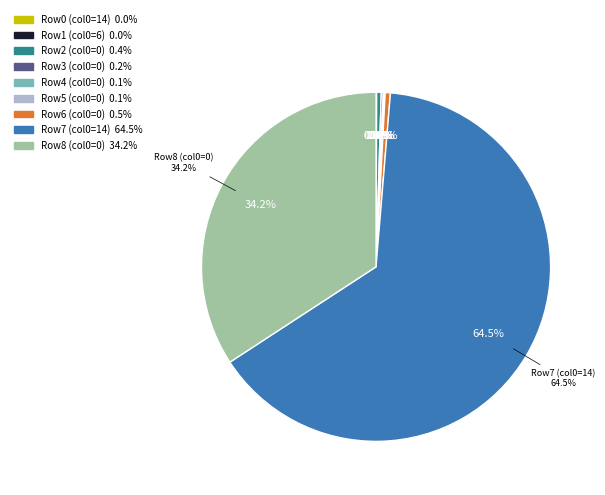

Is 14 the majority of the pie?

Yes